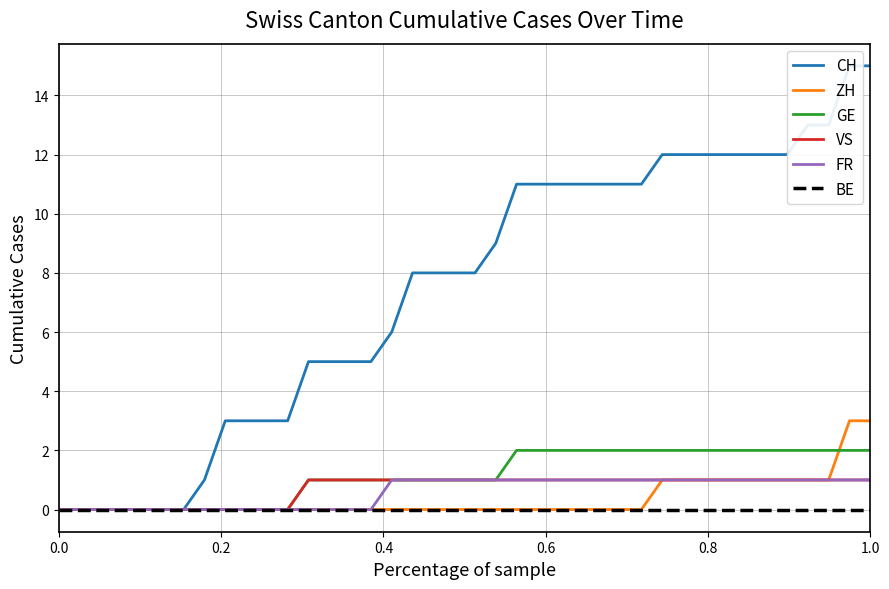

What is the maximum value for VS?

1